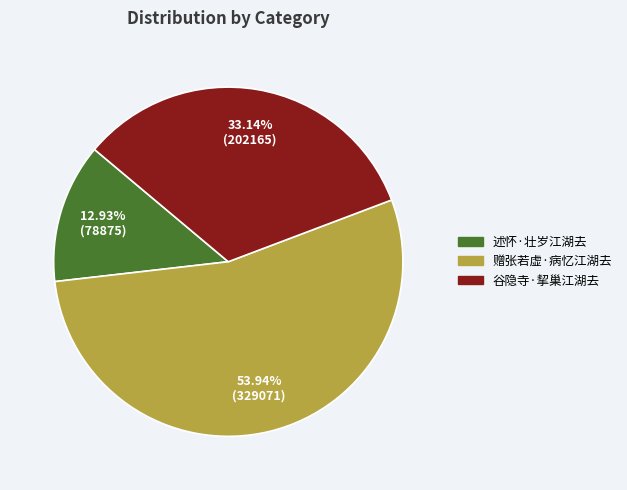

Count the number of slices in the pie.

3